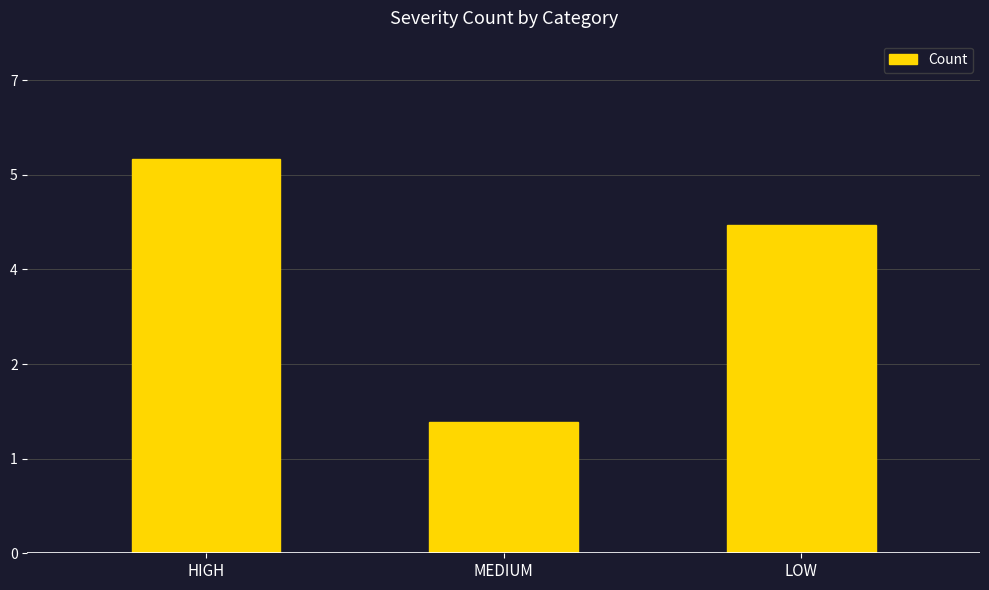

Reading right to left, extract all data points from this chart.

LOW=5	MEDIUM=2	HIGH=6